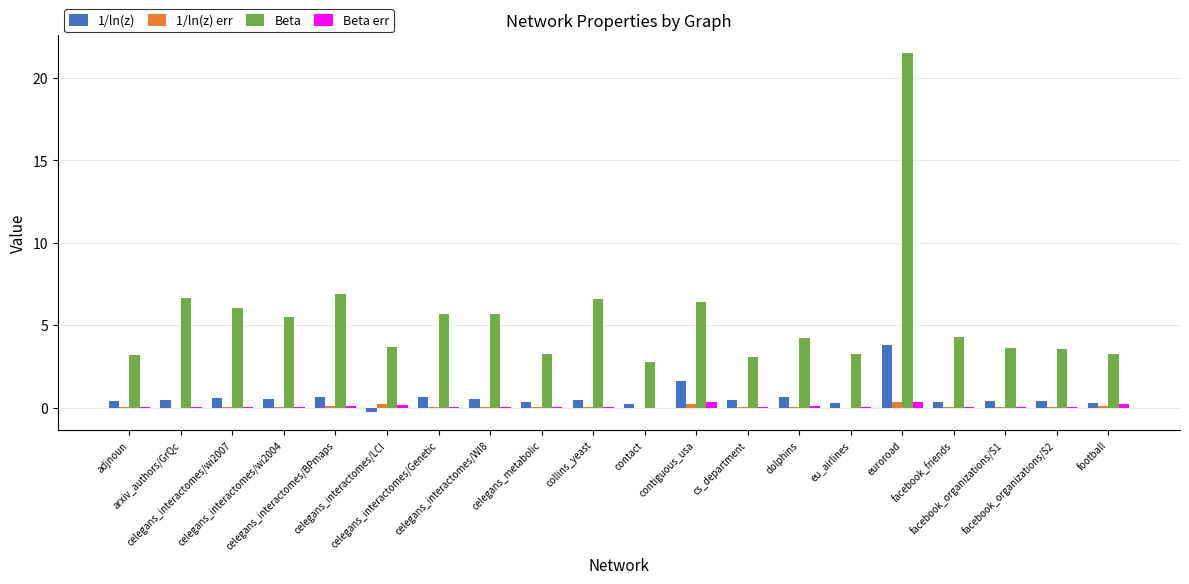

What is the highest value of the Beta err series?

0.3